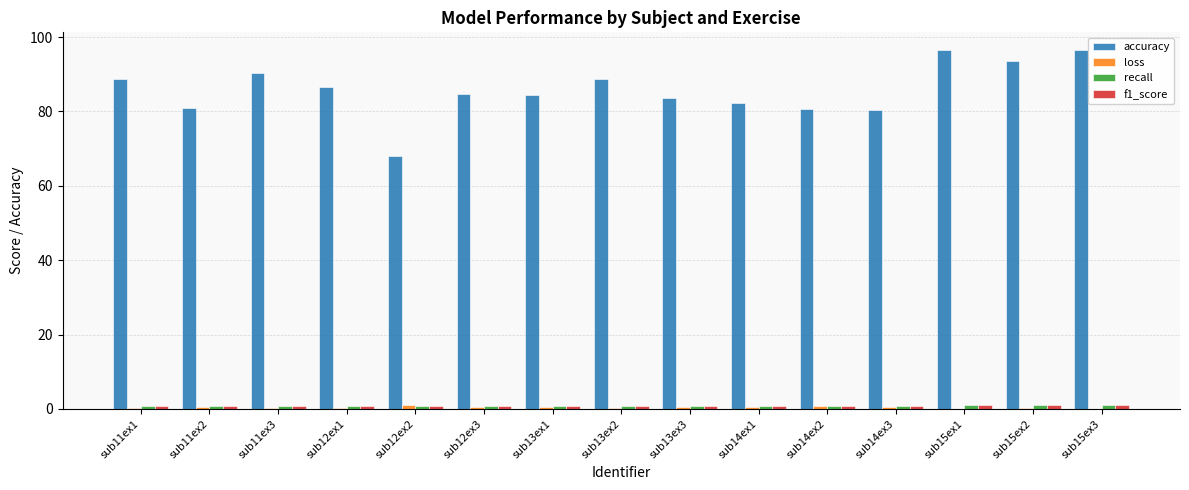

What is the highest value of the accuracy series?

96.5